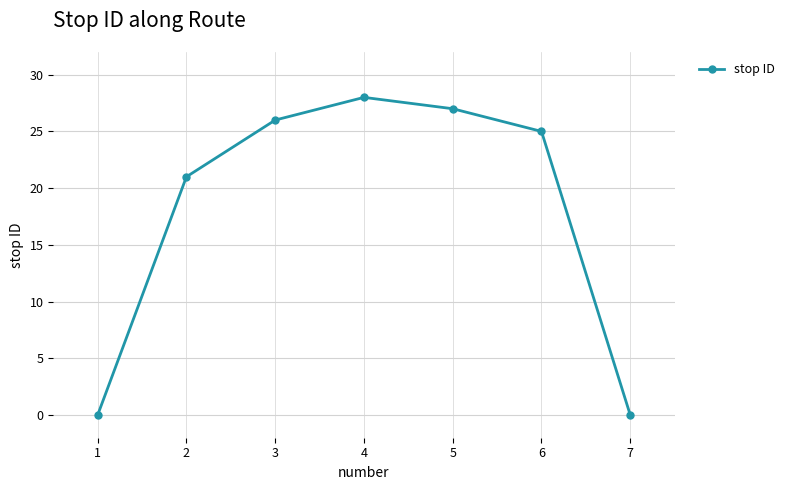

Reading left to right, list all the values displayed in this chart.

1=0	2=21	3=26	4=28	5=27	6=25	7=0